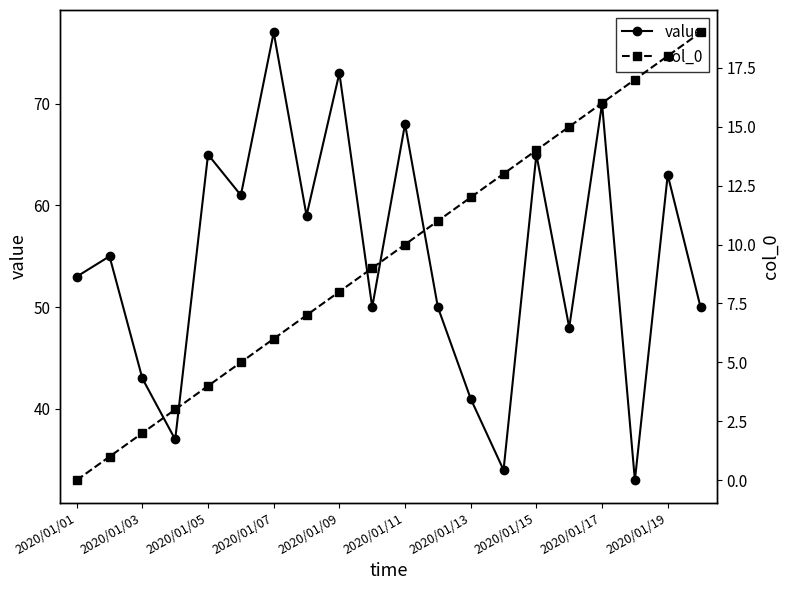

What is the difference between the maximum and minimum values in the col_0 series?

19